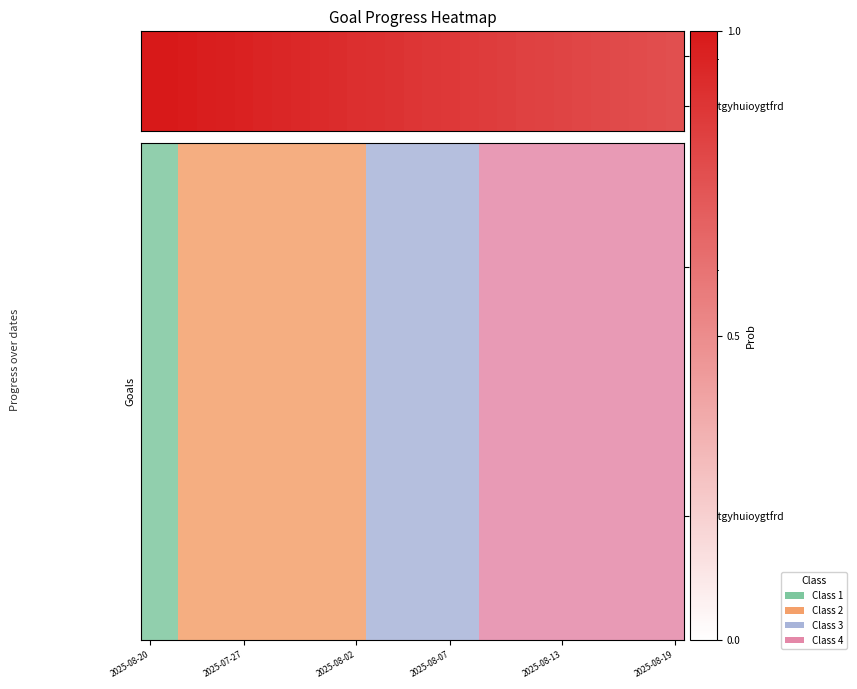

List the series in order of their peak value, highest first.

Test1, sedrftgyhuioygtfrd